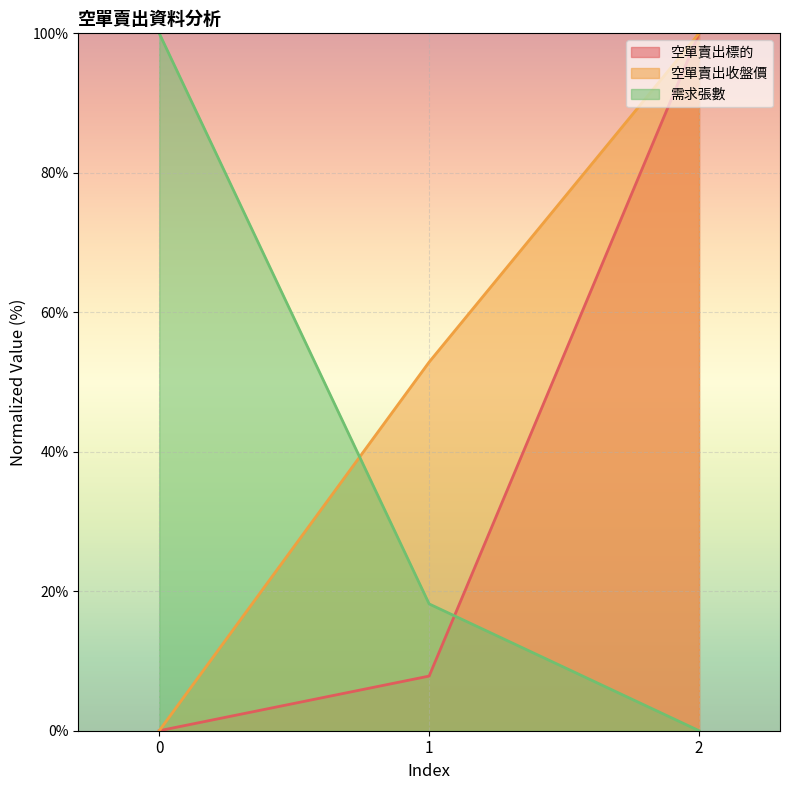

Count the number of categories in the chart.

3